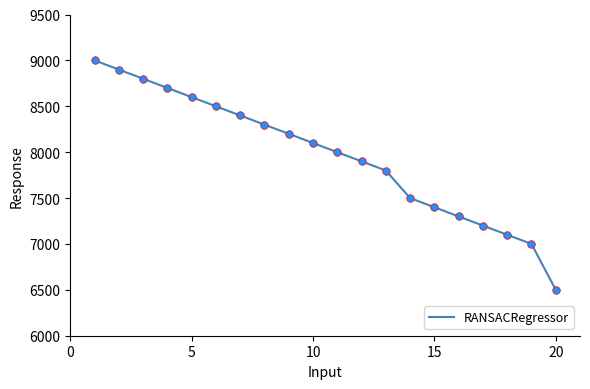

What is the greatest value displayed?

9000